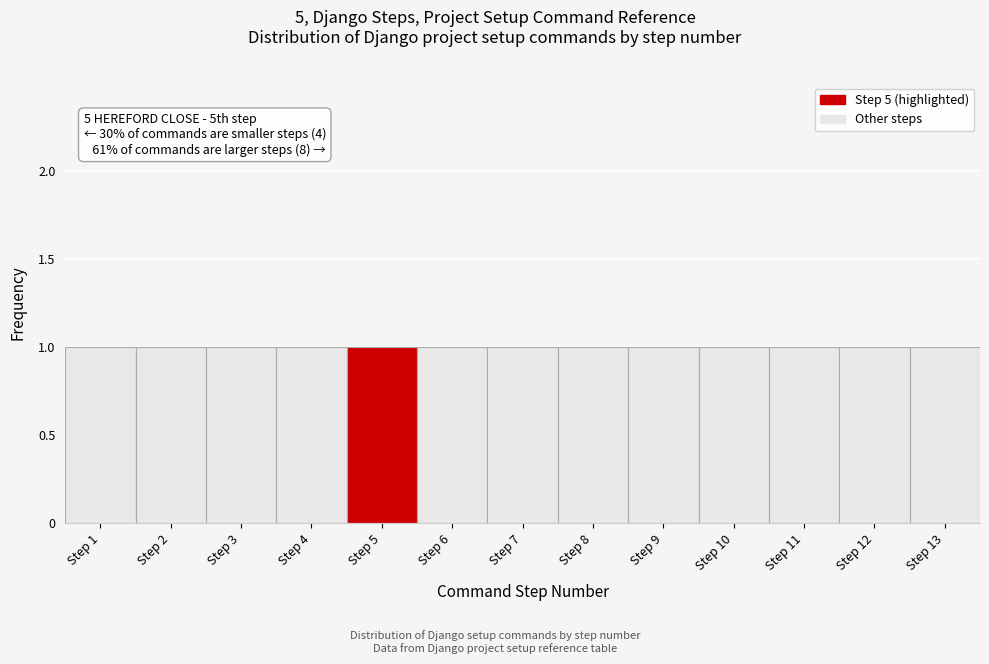

Reading left to right, list every bar in this chart as the range it spans on the x-axis followed by its height. The values are not printed on the chart, so give them approximately, as read against the axis.

0.5 to 1.5: 1
1.5 to 2.5: 1
2.5 to 3.5: 1
3.5 to 4.5: 1
4.5 to 5.5: 1
5.5 to 6.5: 1
6.5 to 7.5: 1
7.5 to 8.5: 1
8.5 to 9.5: 1
9.5 to 10.5: 1
10.5 to 11.5: 1
11.5 to 12.5: 1
12.5 to 13.5: 1